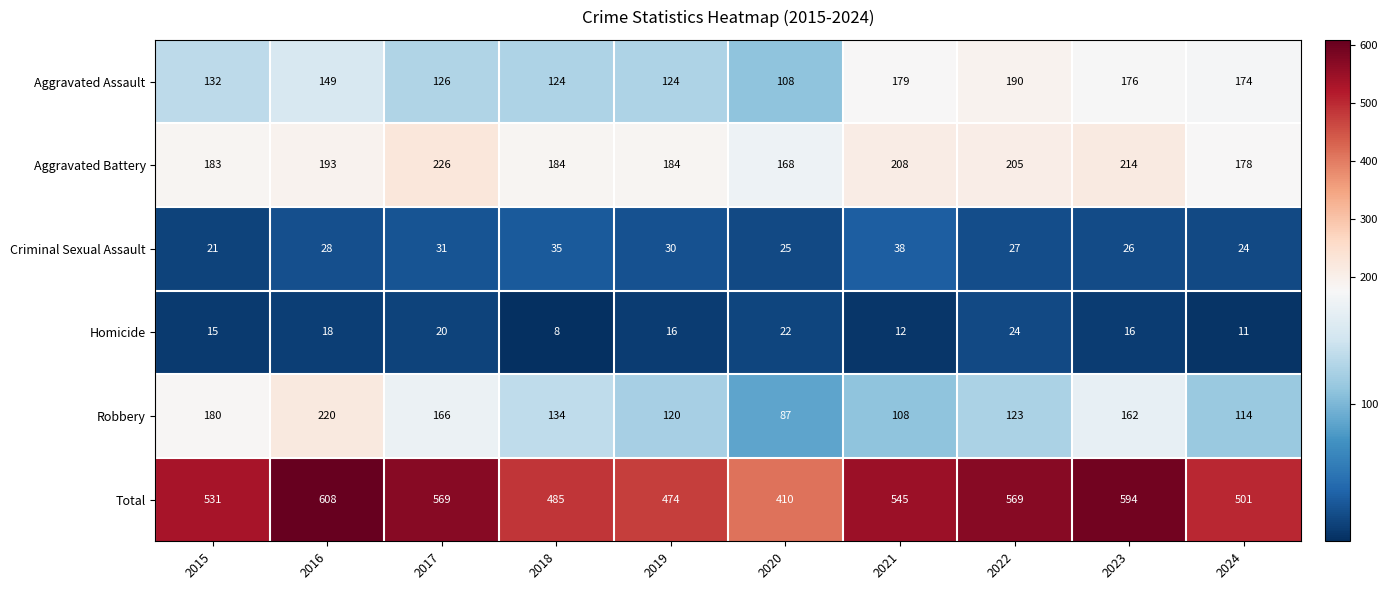

Which series changed the most between 2020 and 2024?

Total